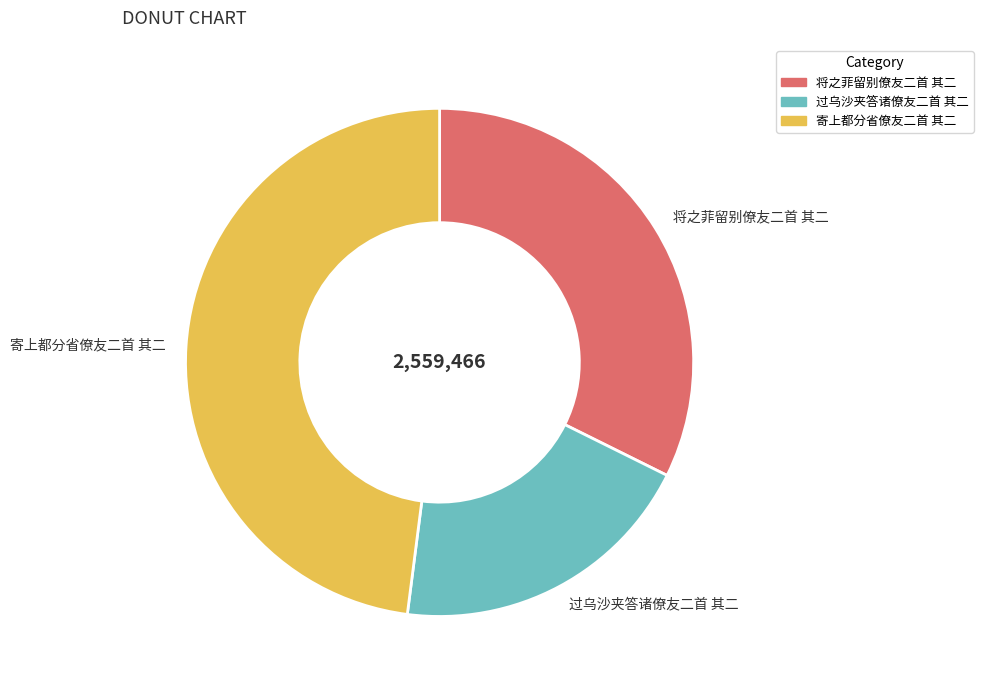

How many segments does this pie chart have?

3